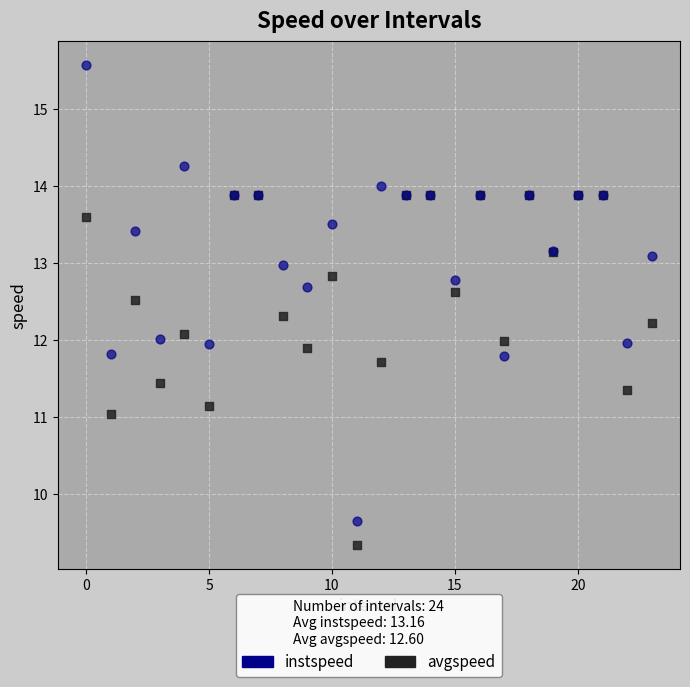

Which series has the largest Y range (max minus min)?

instspeed